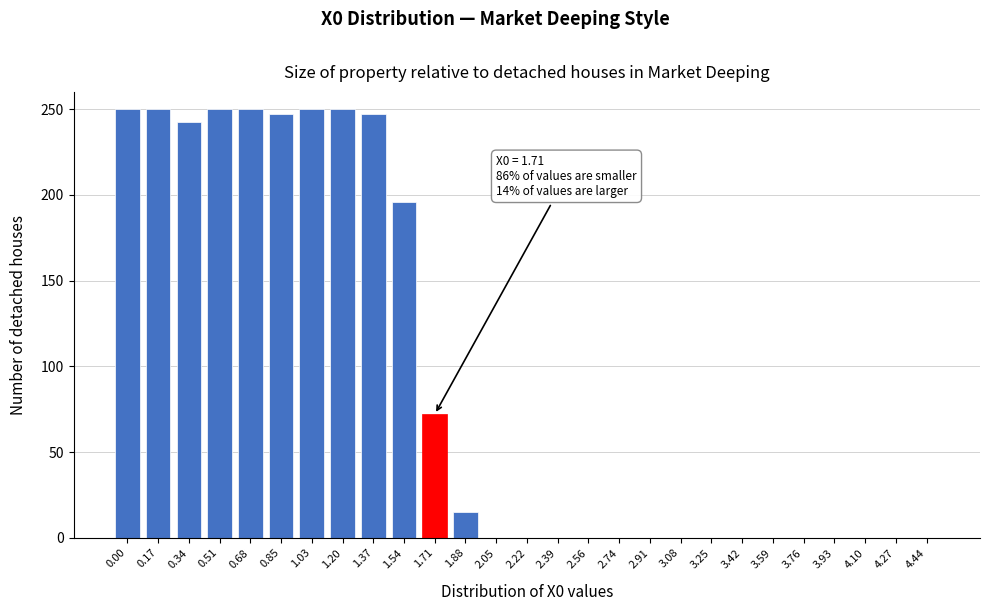

What is the change in value from 1.37 to 2.05?

-246.9